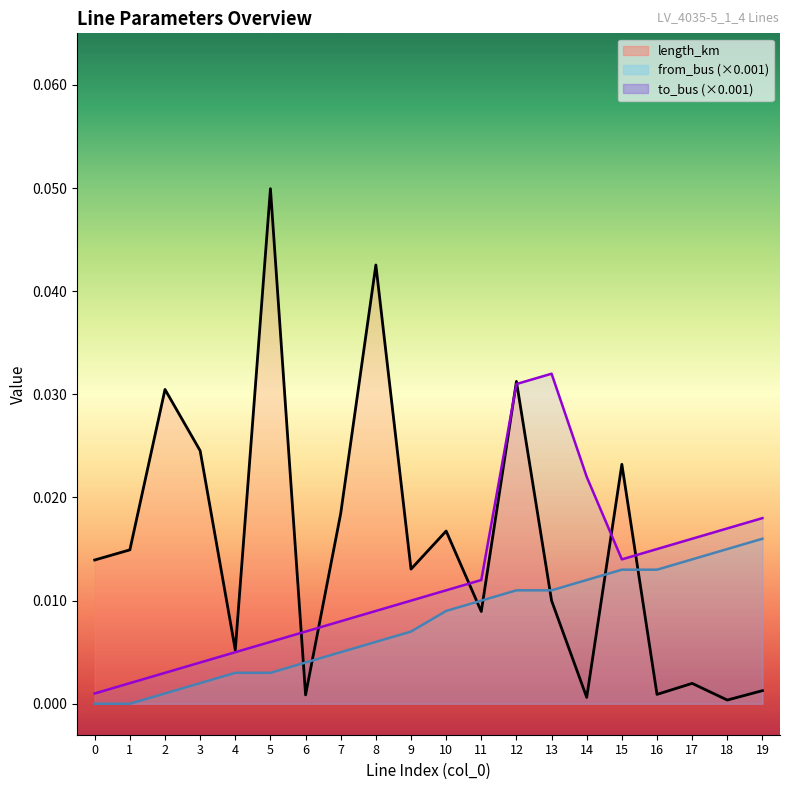

Which series has the widest spread of values?

length_km